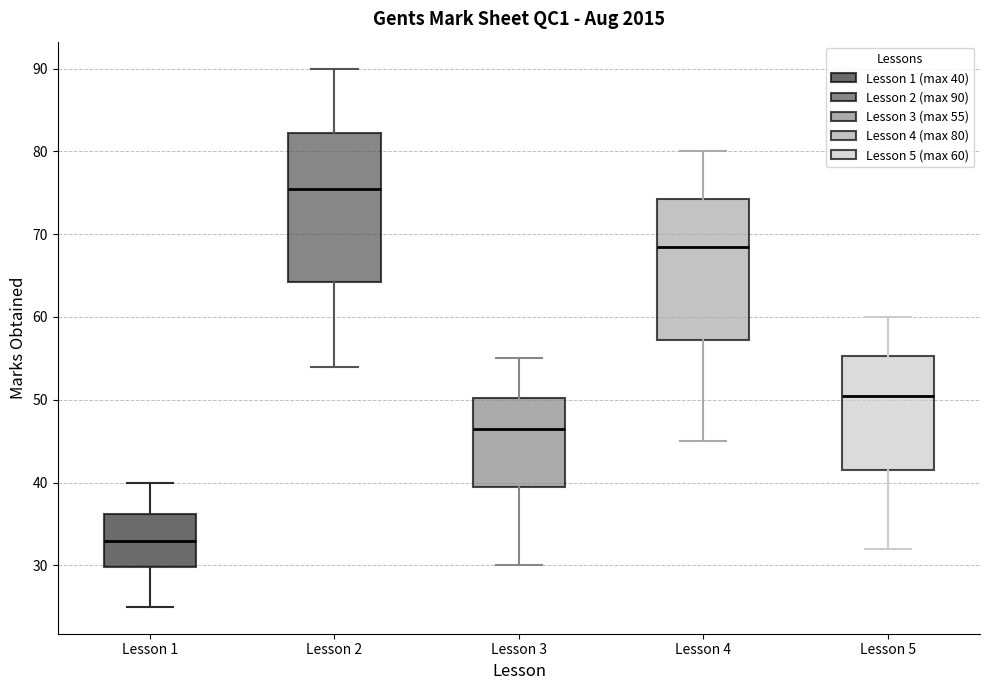

Reading left to right, read every box against the y-axis: the position of its median line, the range the box covers, and the ends of its whiskers. The values are not printed on the chart, so give them approximately, as read against the axis.

Lesson 1: median 33, box 30 to 36, whiskers 25 to 40
Lesson 2: median 76, box 64 to 82, whiskers 54 to 90
Lesson 3: median 47, box 40 to 50, whiskers 30 to 55
Lesson 4: median 69, box 57 to 74, whiskers 45 to 80
Lesson 5: median 51, box 42 to 55, whiskers 32 to 60